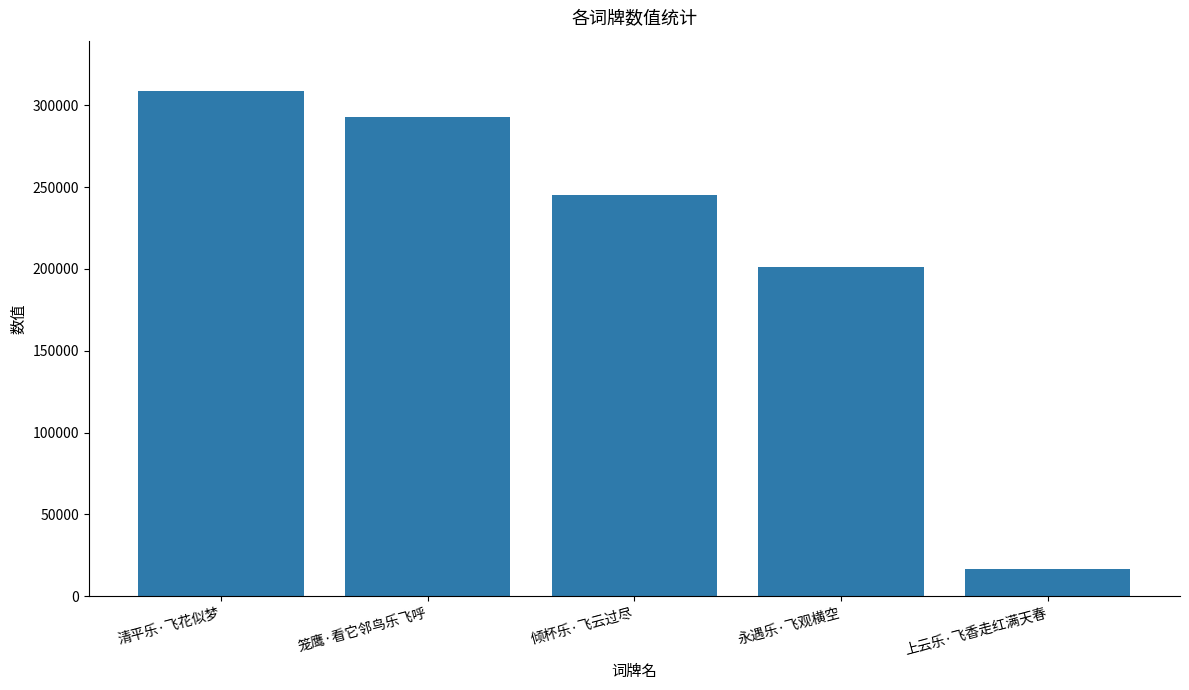

Approximately how many times larger is the value at 永遇乐·飞观横空 compared to 笼鹰·看它邻鸟乐飞呼?

0.7